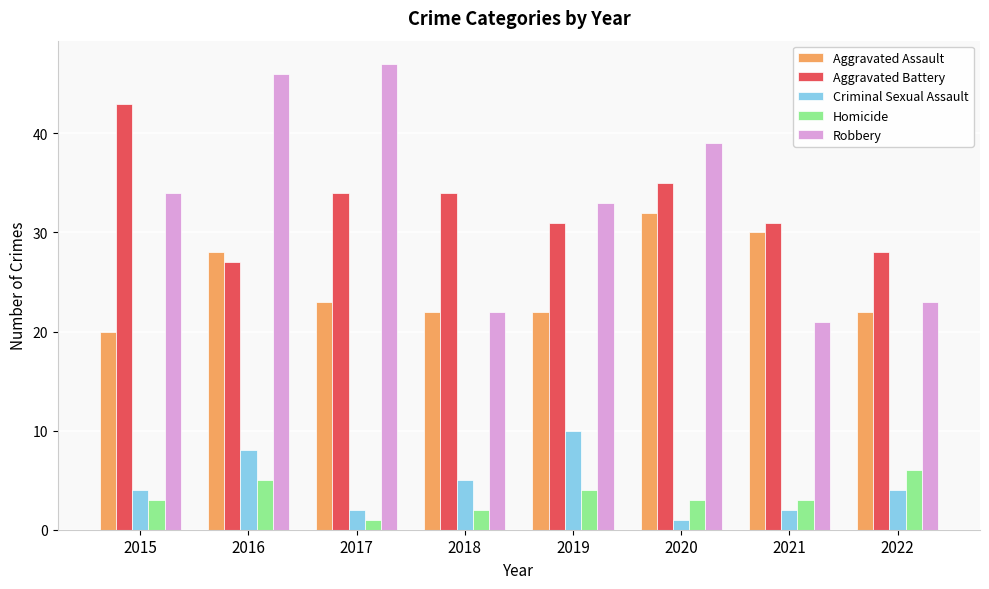

What is the spread (max minus min) of values at 2019?

29